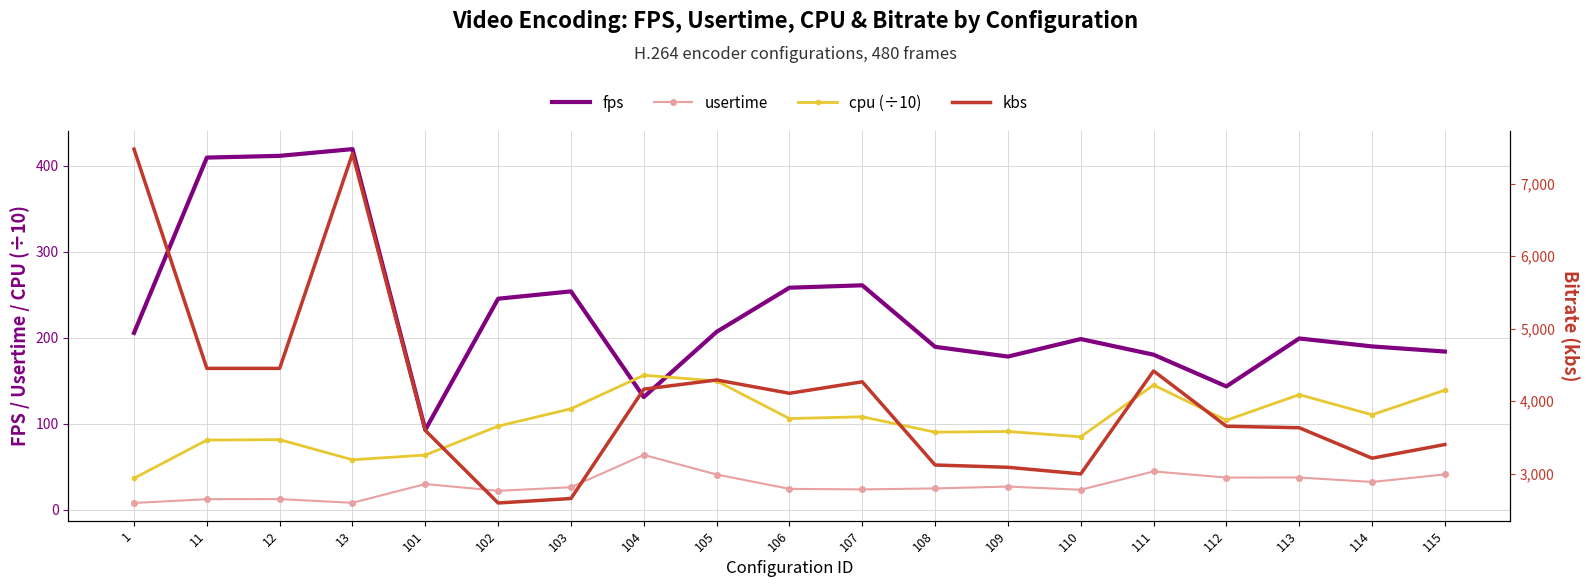

Reading right to left, extract all data points from this chart.

fps: 184.1	190.1	199.3	143.6	180.5	198.6	178.3	189.6	261.1	258.3	207.0	131.2	254.1	245.5	93.2	419.4	411.6	409.6	205.8
usertime: 41.3	32.5	37.7	37.6	44.8	23.4	27.2	25.0	23.9	24.5	41.2	63.9	26.4	22.2	30.1	8.3	12.6	12.5	8.1
cpu (÷10): 139.2	110.6	134.0	104.2	145.2	85.0	91.2	90.4	108.3	106.2	149.9	156.6	117.6	97.4	63.8	58.3	81.7	81.2	36.8
kbs: 3402.7	3214.5	3633.9	3654.9	4416.9	2997.4	3089.0	3120.7	4267.3	4108.9	4292.5	4165.6	2658.8	2597.0	3596.4	7412.3	4452.1	4452.1	7474.1